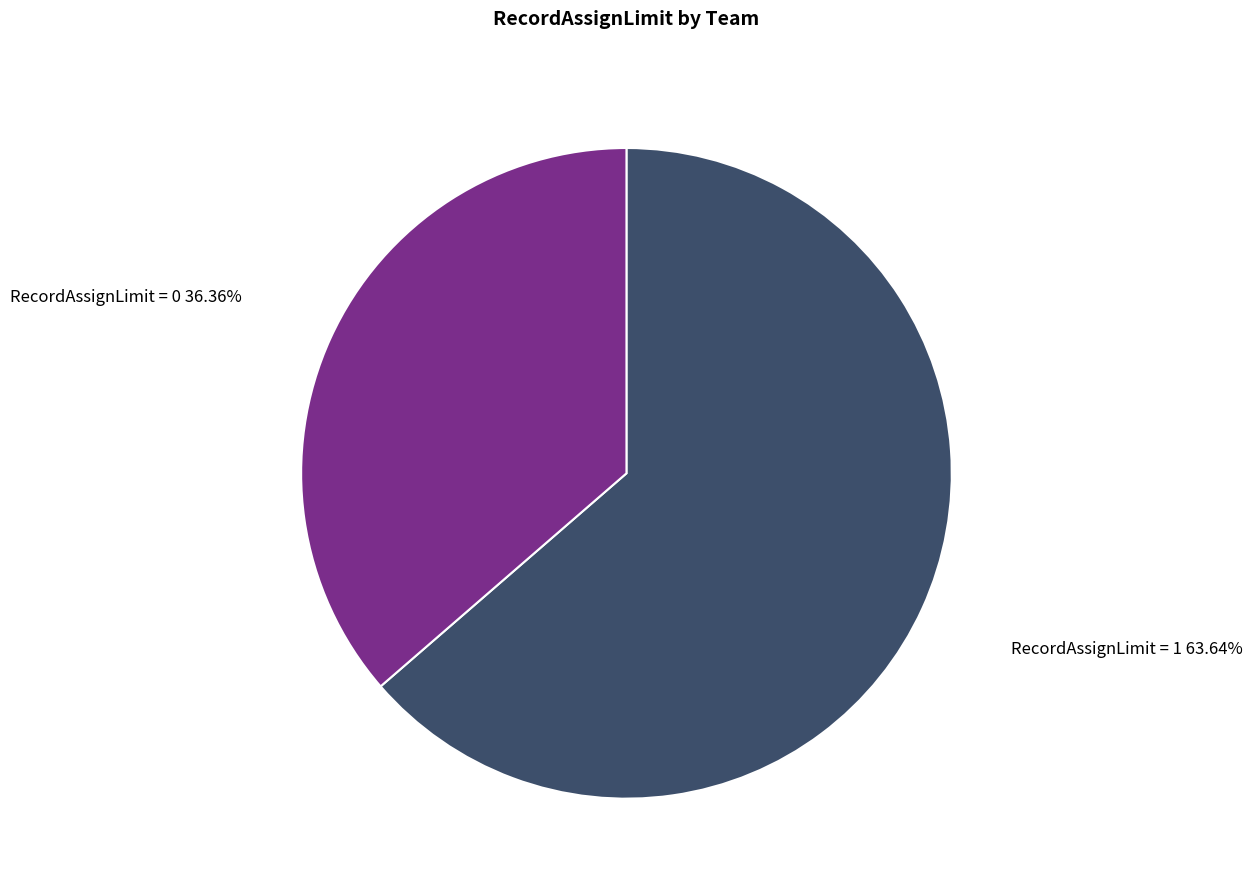

To the nearest percent, what is the difference between the largest and smallest slice percentages?

27%